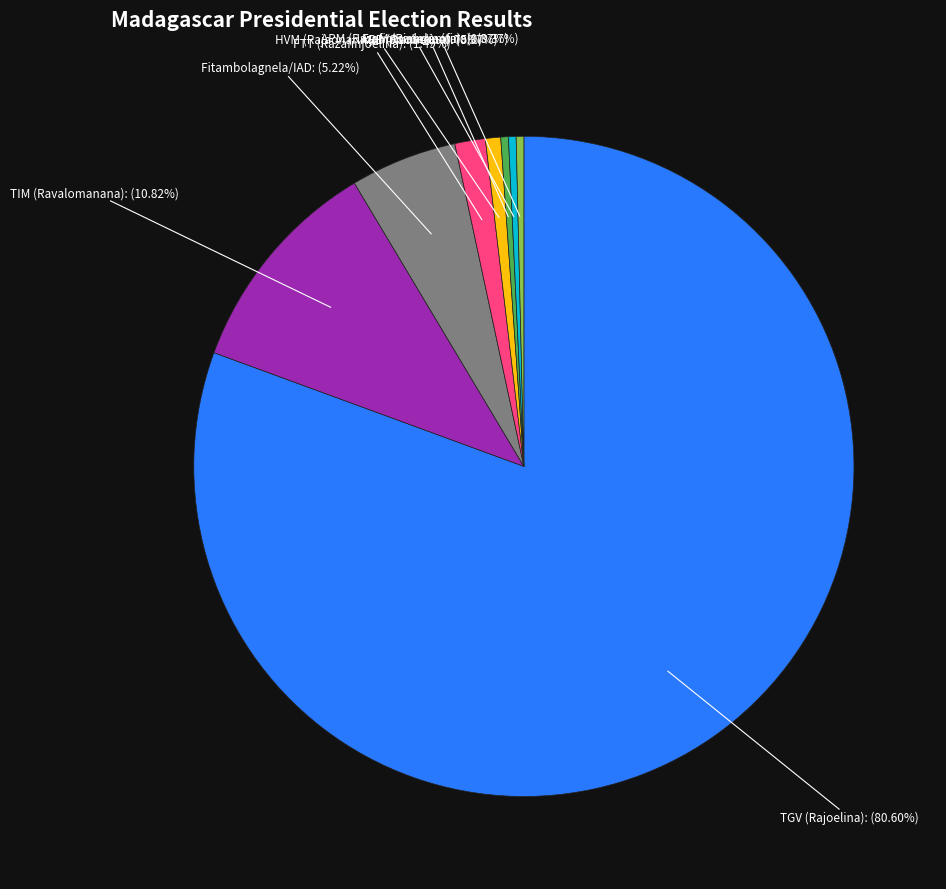

Is TGV (Rajoelina) the majority of the pie?

Yes